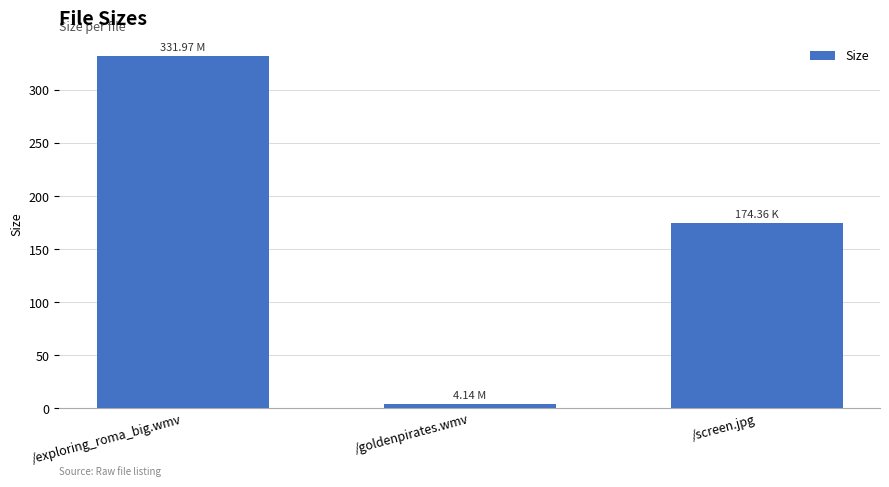

What is the minimum value shown in the chart?

4.1